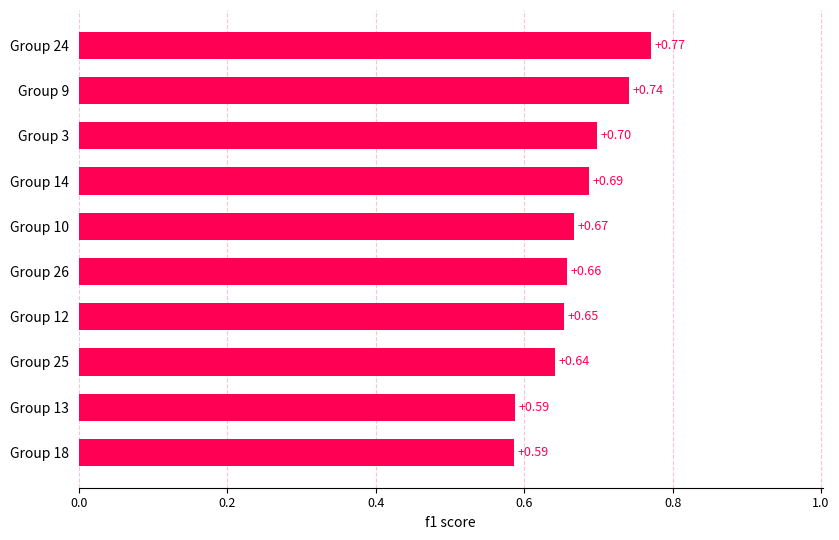

What is the sum of the values at Group 18 and Group 12?

1.2